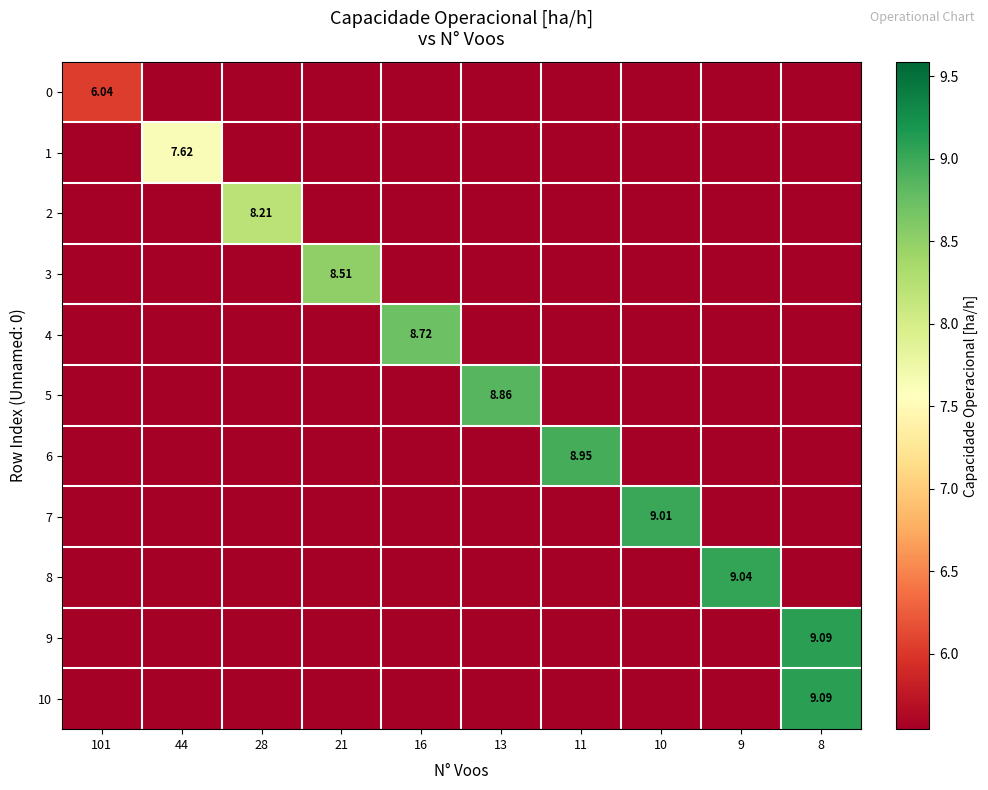

The row_1 series shows -2.5 at 13. True or false?

False